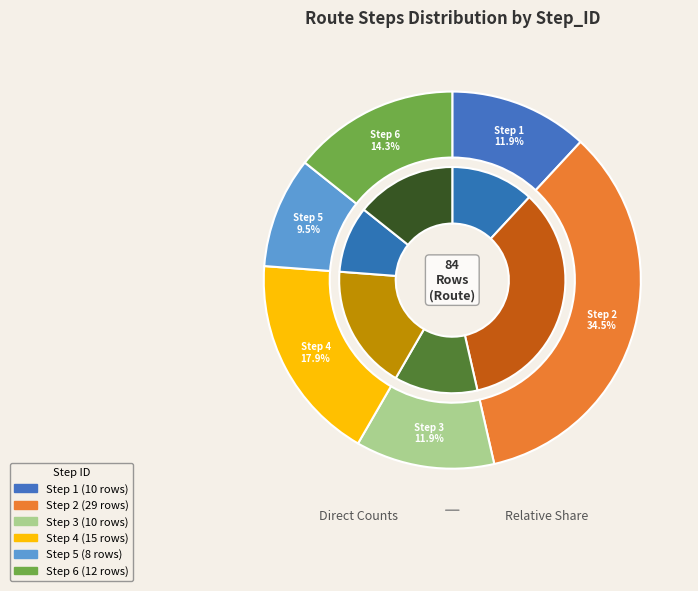

Between 6 and 4, which is larger?

4